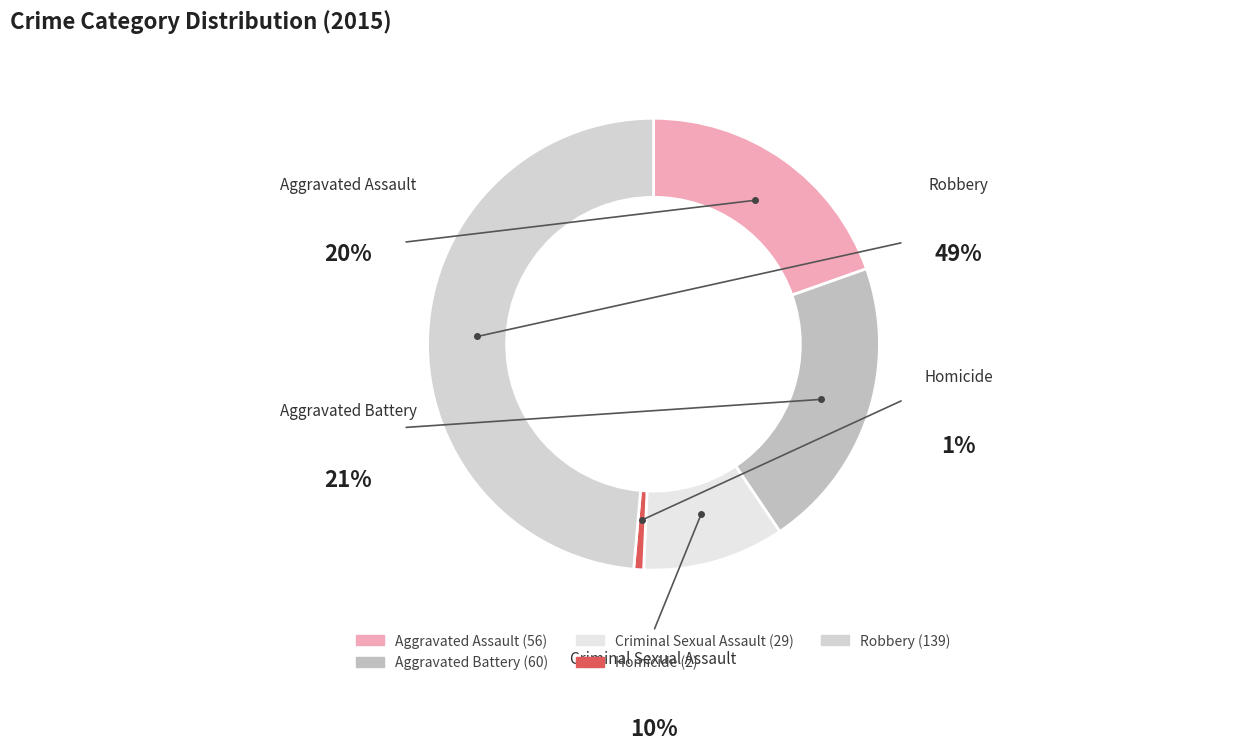

Is Aggravated Assault the majority of the pie?

No